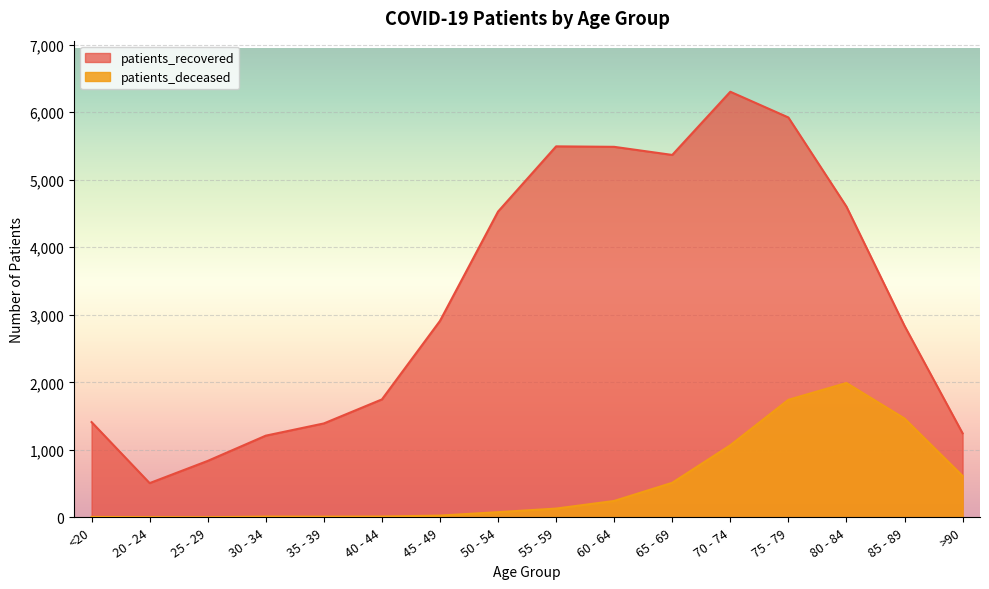

True or false: patients_deceased and patients_recovered cross at least once.

False